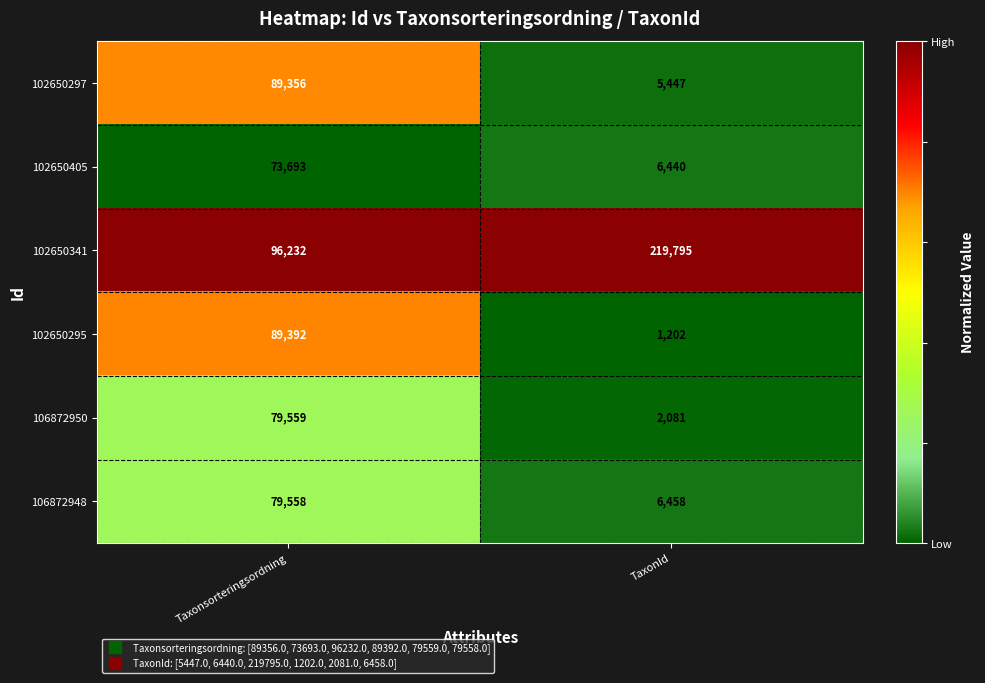

Reading left to right, extract all data points from this chart.

102650297: 89356	5447
102650405: 73693	6440
102650341: 96232	219795
102650295: 89392	1202
106872950: 79559	2081
106872948: 79558	6458